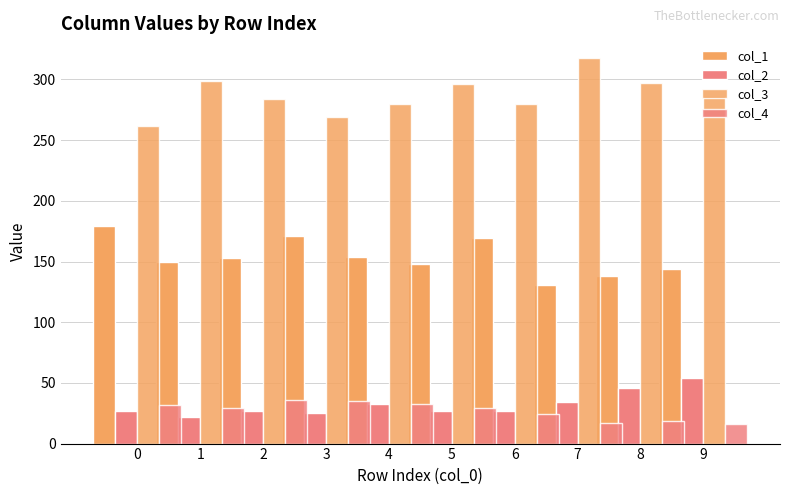

What are all the series names shown in the legend?

col_1, col_2, col_3, col_4